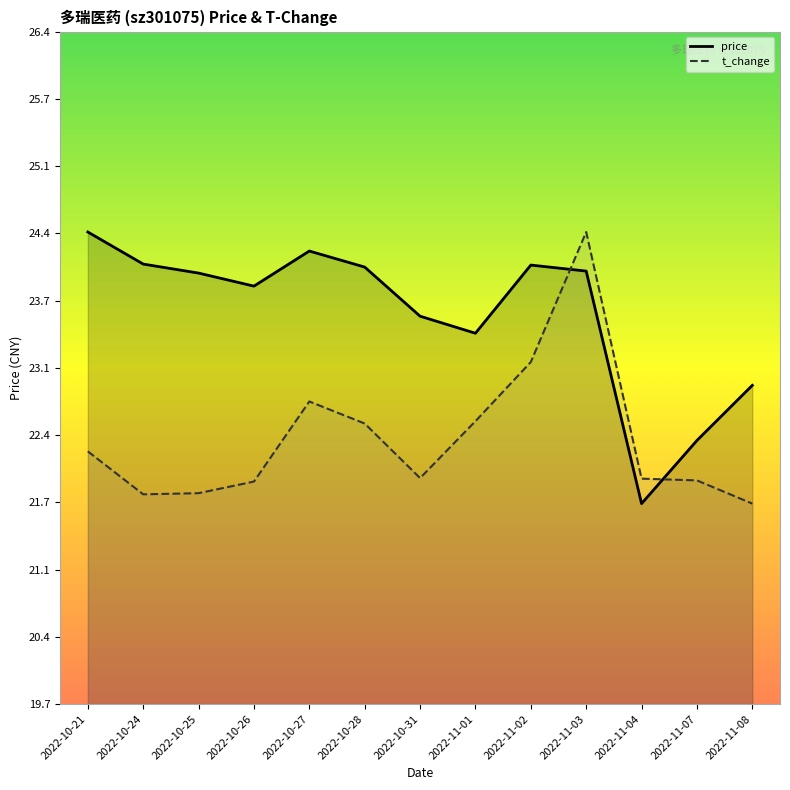

How many interior local valleys does the t_change_line series have?

2